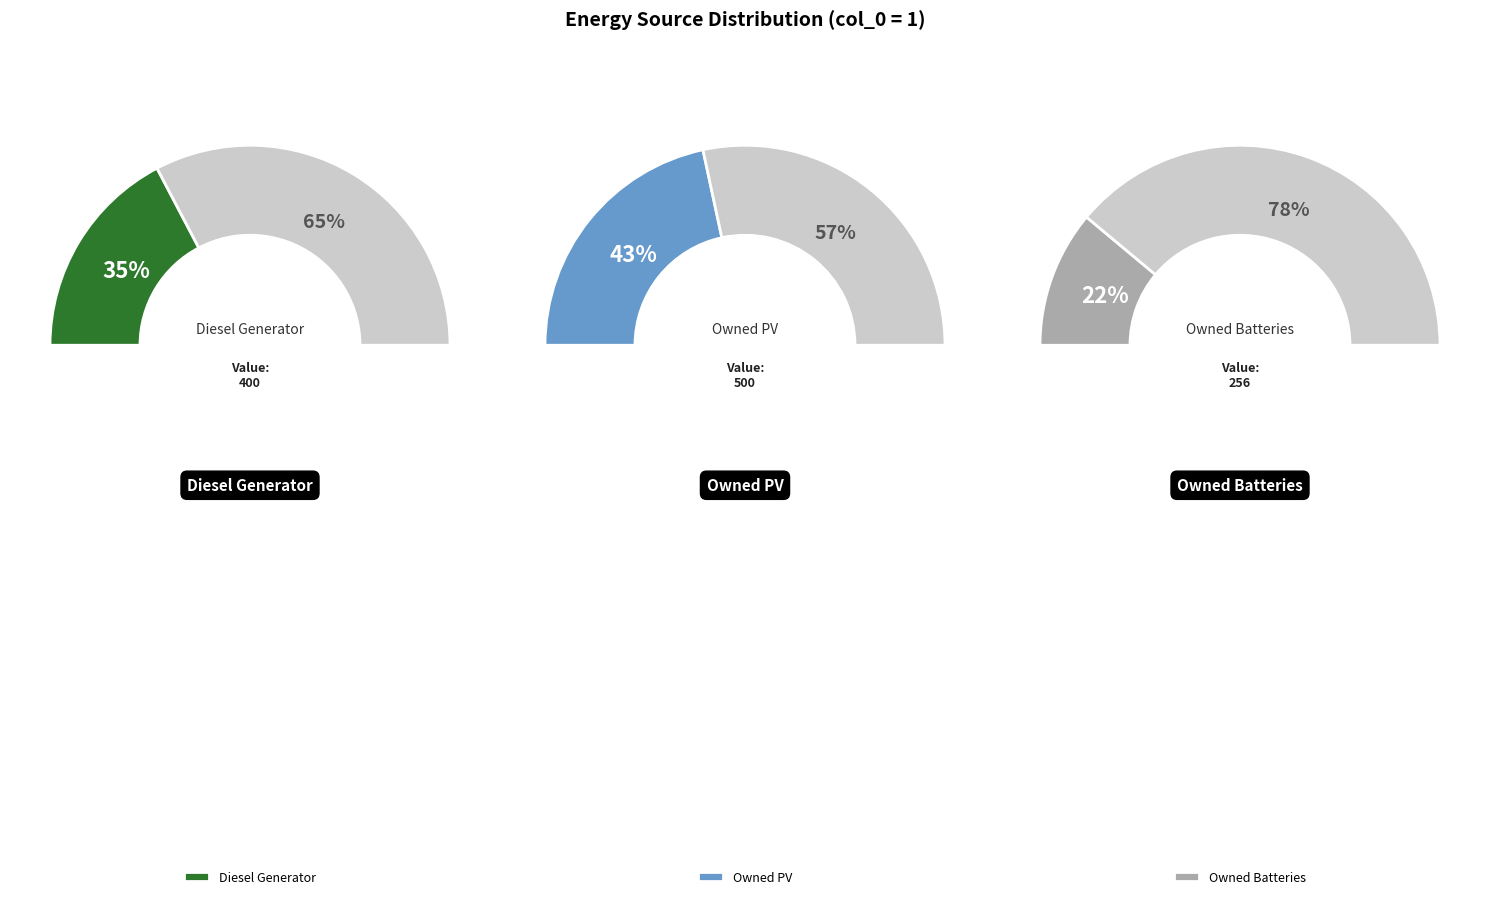

Does Diesel Generator account for over 50% of the chart?

No